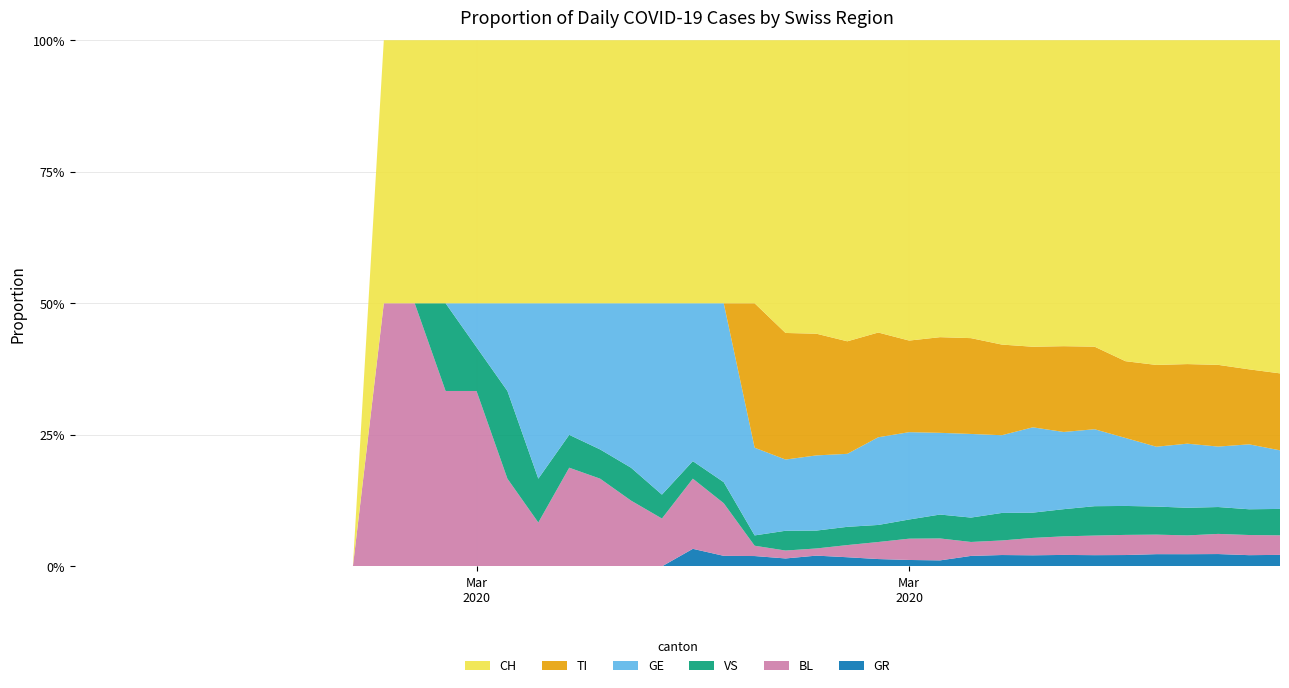

Reading left to right, list all the values displayed in this chart.

CH: 0=0	1=0	2=0	3=0	4=0	5=0	6=0	7=0	8=0	9=0	10=2	11=2	12=3	13=6	14=3	15=6	16=8	17=9	18=8	19=11	20=15	21=25	22=51	23=74	24=82	25=99	26=120	27=141	28=149	29=171	30=188	31=194	32=214	33=219	34=255	35=266	36=293	37=290	38=294	39=290
TI: 0=0	1=0	2=0	3=0	4=0	5=0	6=0	7=0	8=0	9=0	10=0	11=0	12=0	13=0	14=0	15=0	16=0	17=0	18=0	19=0	20=0	21=0	22=28	23=32	24=34	25=37	26=43	27=43	28=48	29=55	30=56	31=51	32=60	33=59	34=61	35=67	36=72	37=73	38=67	39=67
GE: 0=0	1=0	2=0	3=0	4=0	5=0	6=0	7=0	8=0	9=0	10=0	11=0	12=0	13=1	14=1	15=4	16=4	17=5	18=5	19=8	20=9	21=17	22=17	23=18	24=21	25=24	26=36	27=41	28=41	29=48	30=48	31=54	32=54	33=55	34=54	35=49	36=58	37=54	38=58	39=51
VS: 0=0	1=0	2=0	3=0	4=0	5=0	6=0	7=0	8=0	9=0	10=0	11=0	12=1	13=1	14=1	15=1	16=1	17=1	18=1	19=1	20=1	21=2	22=2	23=5	24=5	25=6	26=7	27=9	28=12	29=14	30=17	31=16	32=19	33=21	34=23	35=23	36=25	37=24	38=23	39=23
BL: 0=0	1=0	2=0	3=0	4=0	5=0	6=0	7=0	8=0	9=0	10=2	11=2	12=2	13=4	14=1	15=1	16=3	17=3	18=2	19=2	20=4	21=5	22=2	23=2	24=2	25=4	26=7	27=10	28=11	29=8	30=9	31=11	32=13	33=14	34=16	35=16	36=17	37=18	38=18	39=17
GR: 0=0	1=0	2=0	3=0	4=0	5=0	6=0	7=0	8=0	9=0	10=0	11=0	12=0	13=0	14=0	15=0	16=0	17=0	18=0	19=0	20=1	21=1	22=2	23=2	24=3	25=3	26=3	27=3	28=3	29=6	30=7	31=7	32=8	33=8	34=9	35=10	36=11	37=11	38=10	39=10